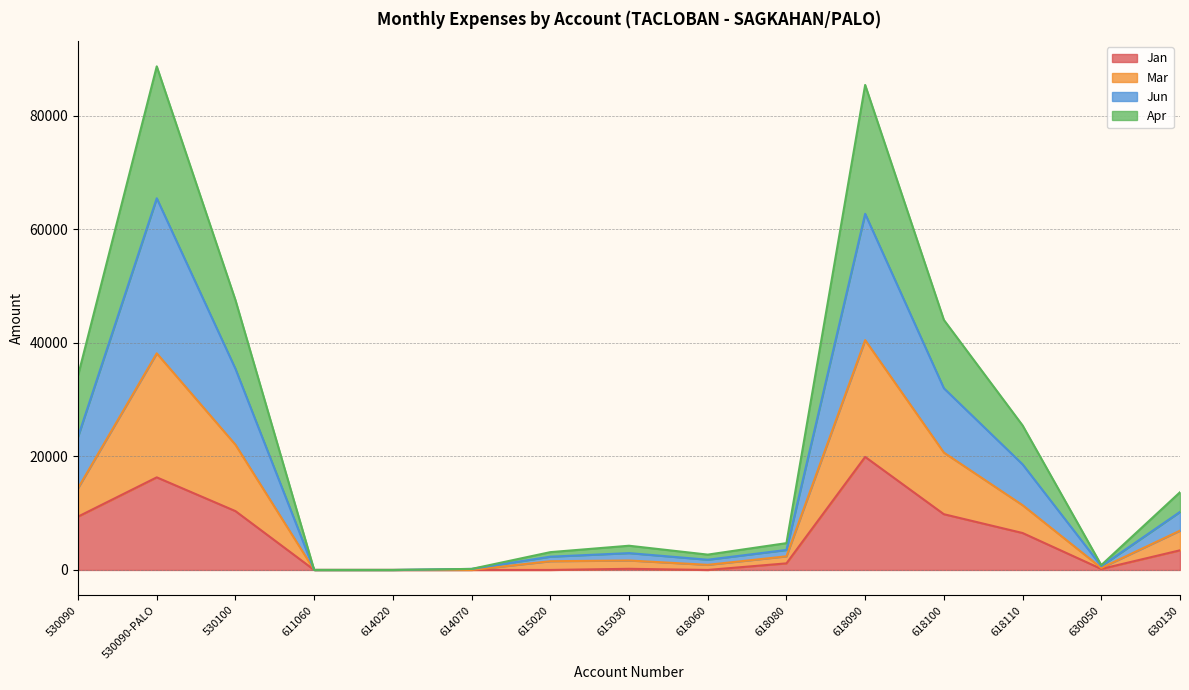

What is the total value across all series at 530100?

47499.9